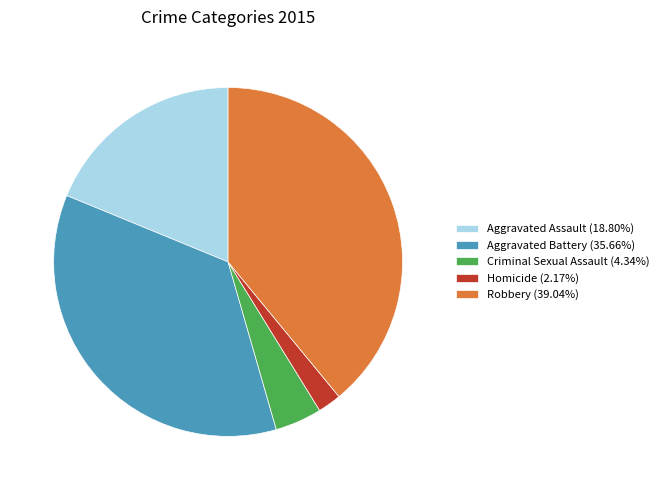

The Aggravated Assault slice represents 4% of the pie. True or false?

False